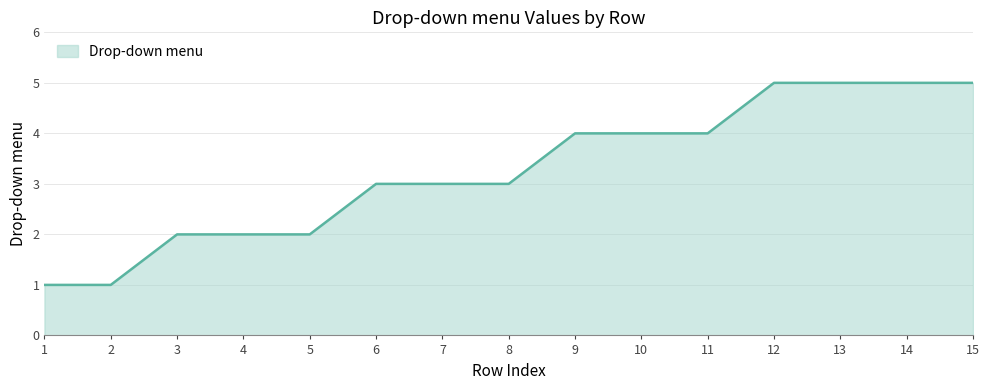

What is the smallest value displayed?

1